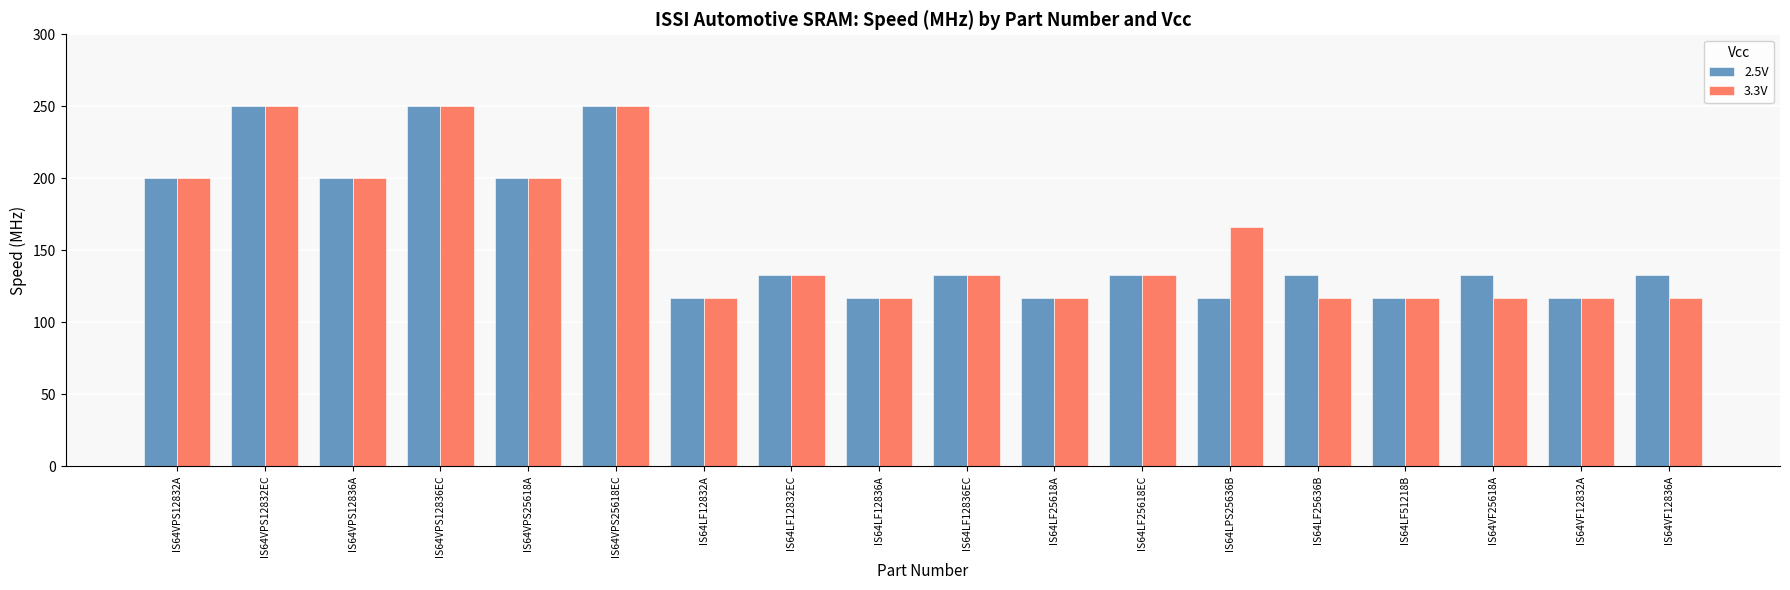

Reading right to left, what are all the values shown in this chart?

2.5V: 133	117	133	117	133	117	133	117	133	117	133	117	250	200	250	200	250	200
3.3V: 117	117	117	117	117	166	133	117	133	117	133	117	250	200	250	200	250	200